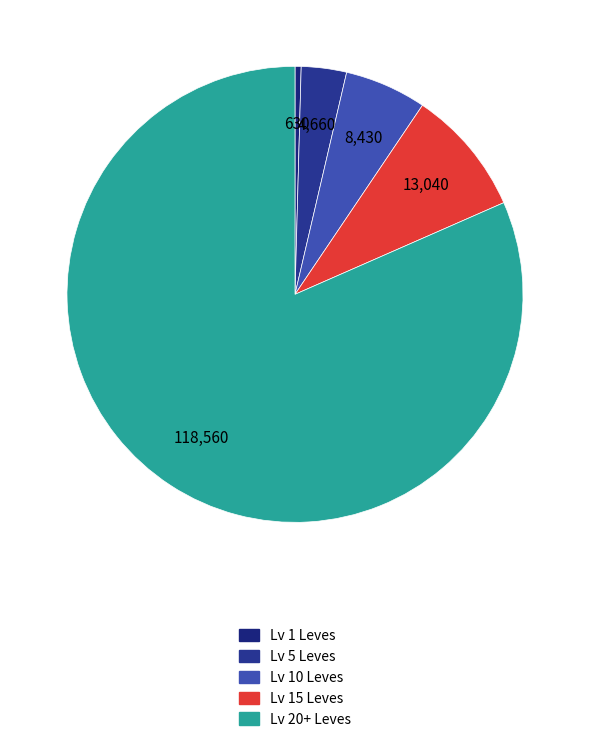

Count the number of slices in the pie.

5